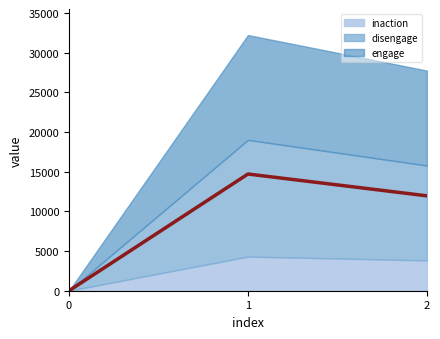

Approximately how many times larger is the value at 1 compared to 2?

1.2